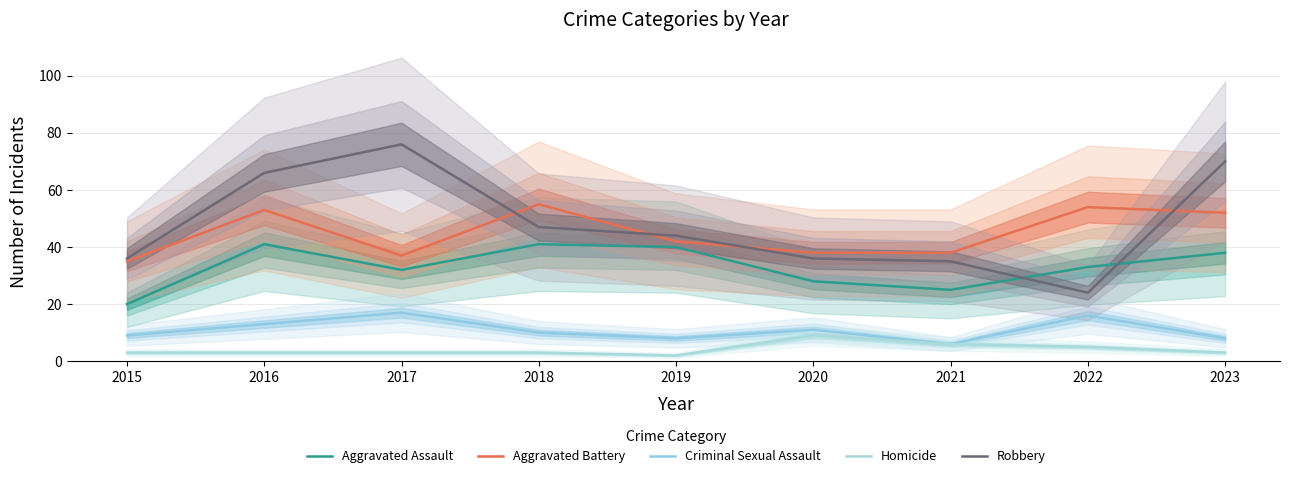

At which category is the sum across all series the highest?

2016